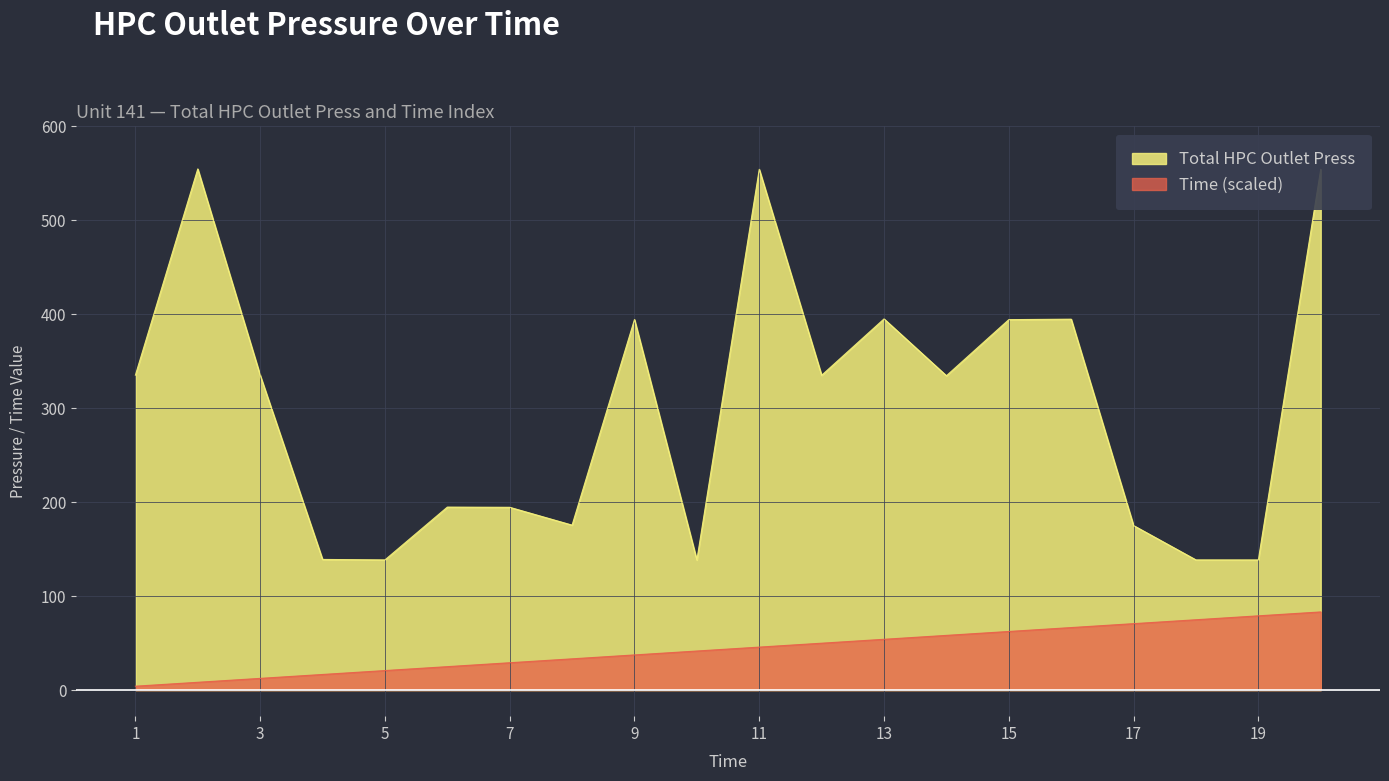

Which category has the highest value across all series?

2